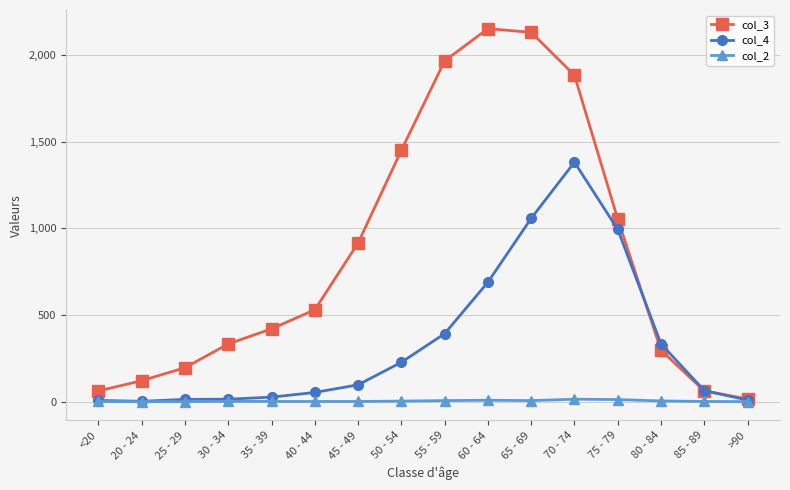

Count the number of data series in this chart.

3